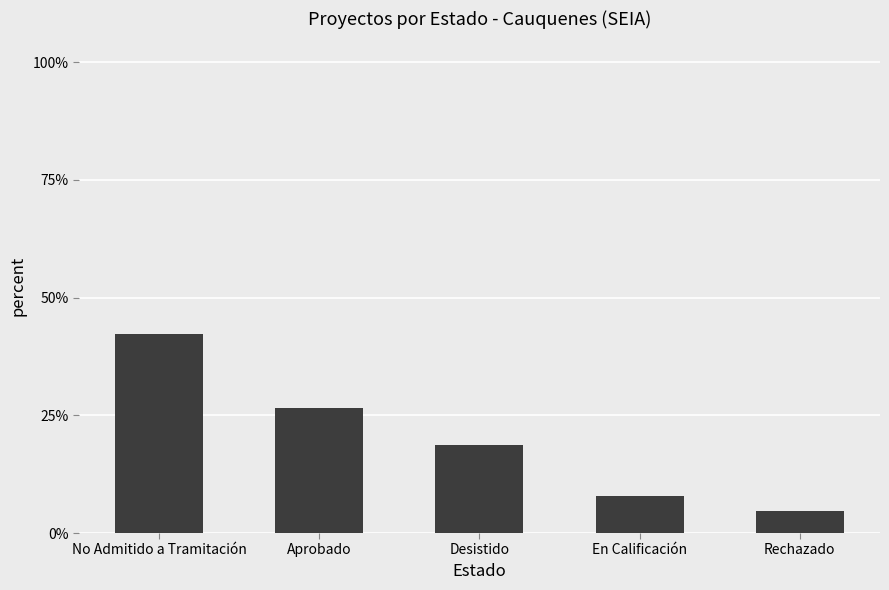

Does the chart contain any negative values?

No